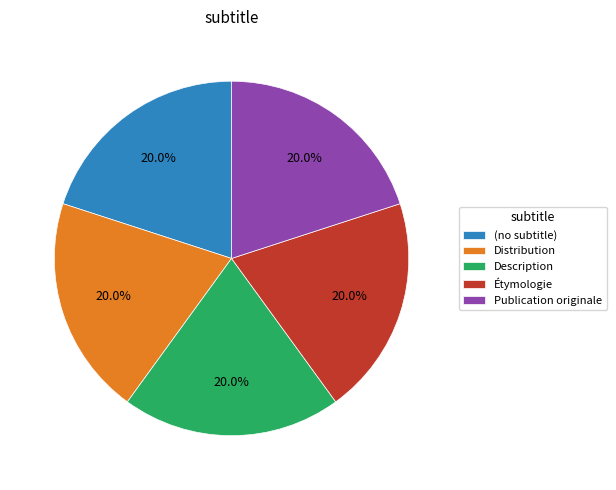

Approximately how many times larger is the value at Description compared to Distribution?

1.0